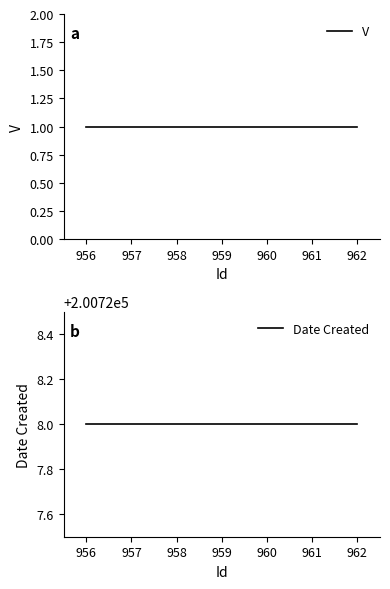

True or false: Date Created has more than 0 interior local peaks.

False